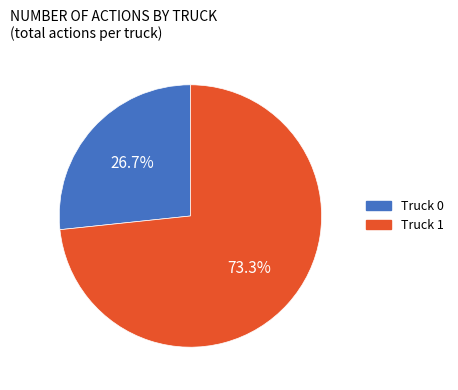

Count the number of slices in the pie.

2